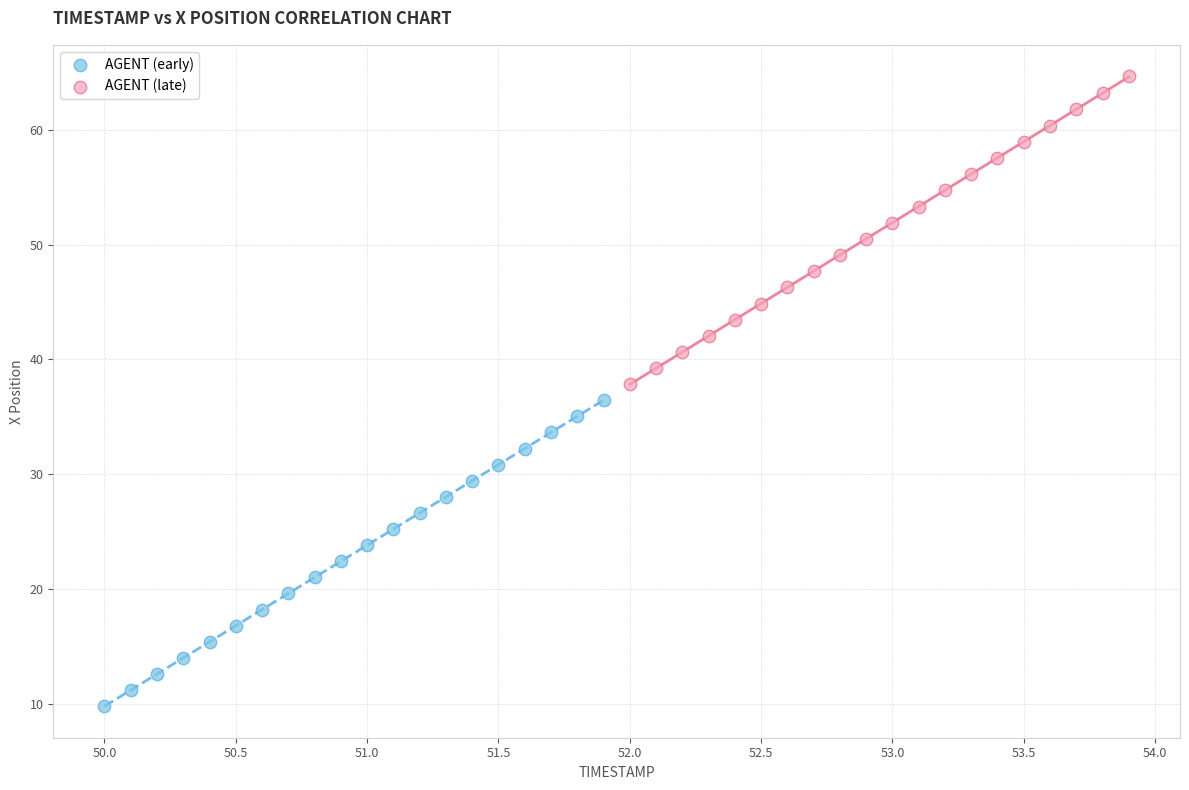

Which series has the largest Y range (max minus min)?

AGENT (late)